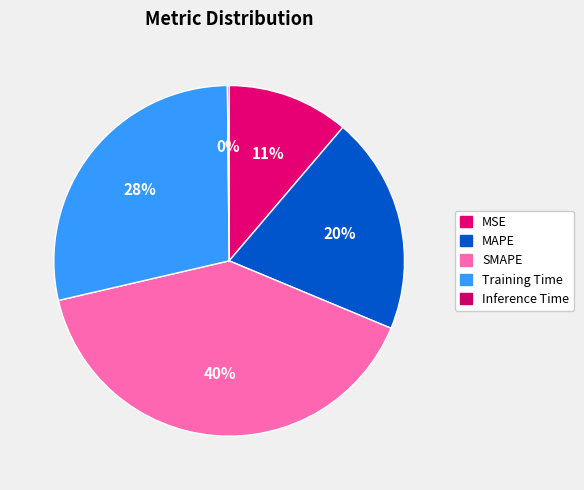

Combined, what portion of the pie is SMAPE and MSE?

51.3%